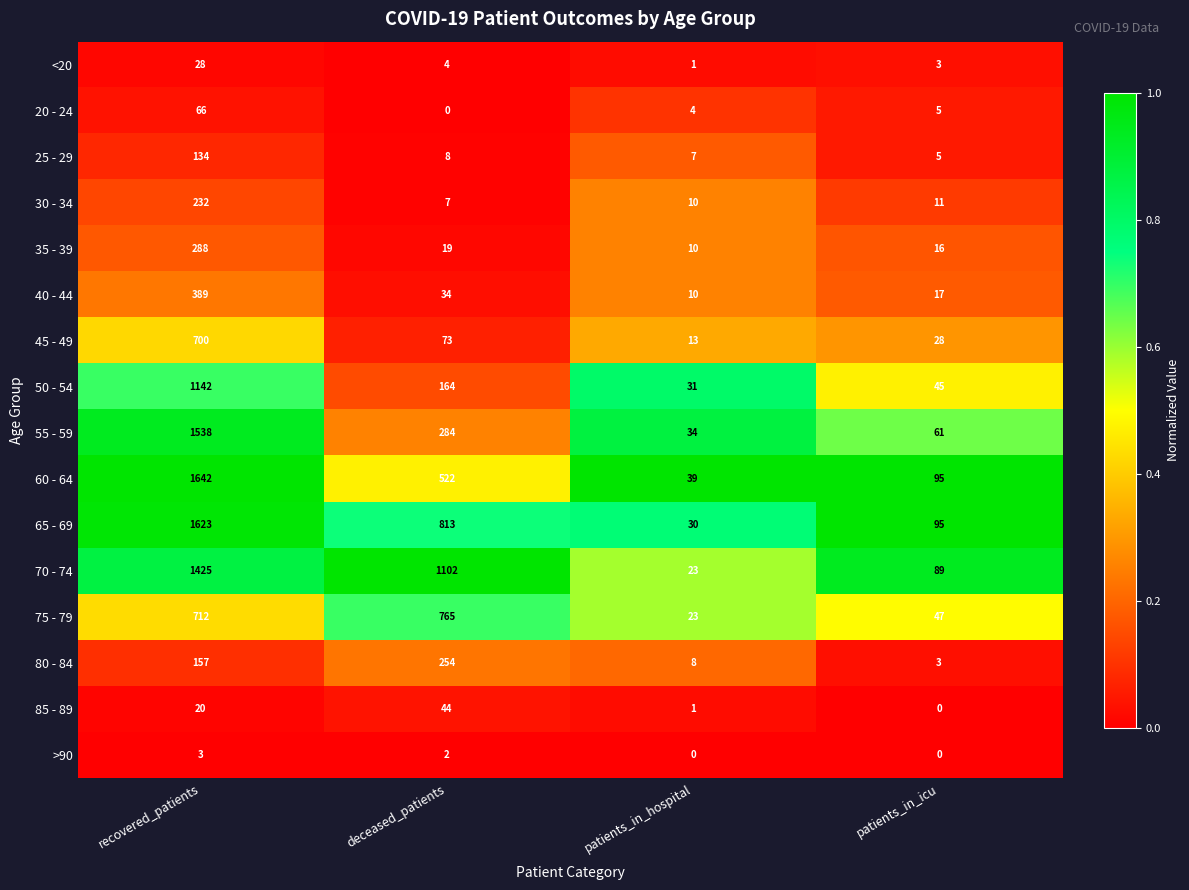

At which label does 45 - 49 first exceed 73?

recovered_patients